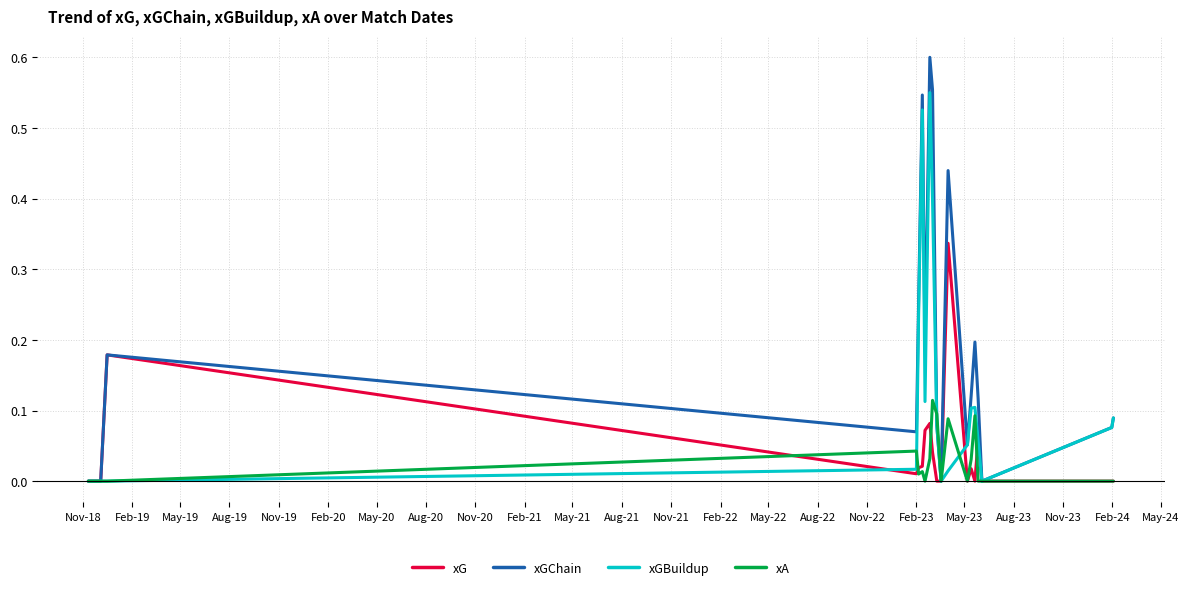

Rank the series by their maximum value, from lowest to highest.

xA, xG, xGBuildup, xGChain